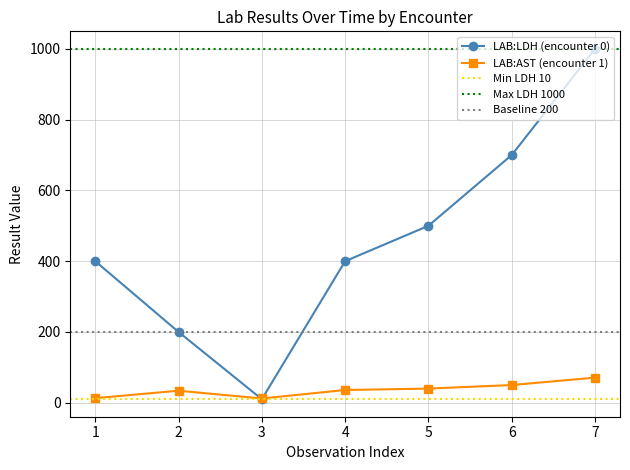

At which label is LAB:AST closest to 41?

5